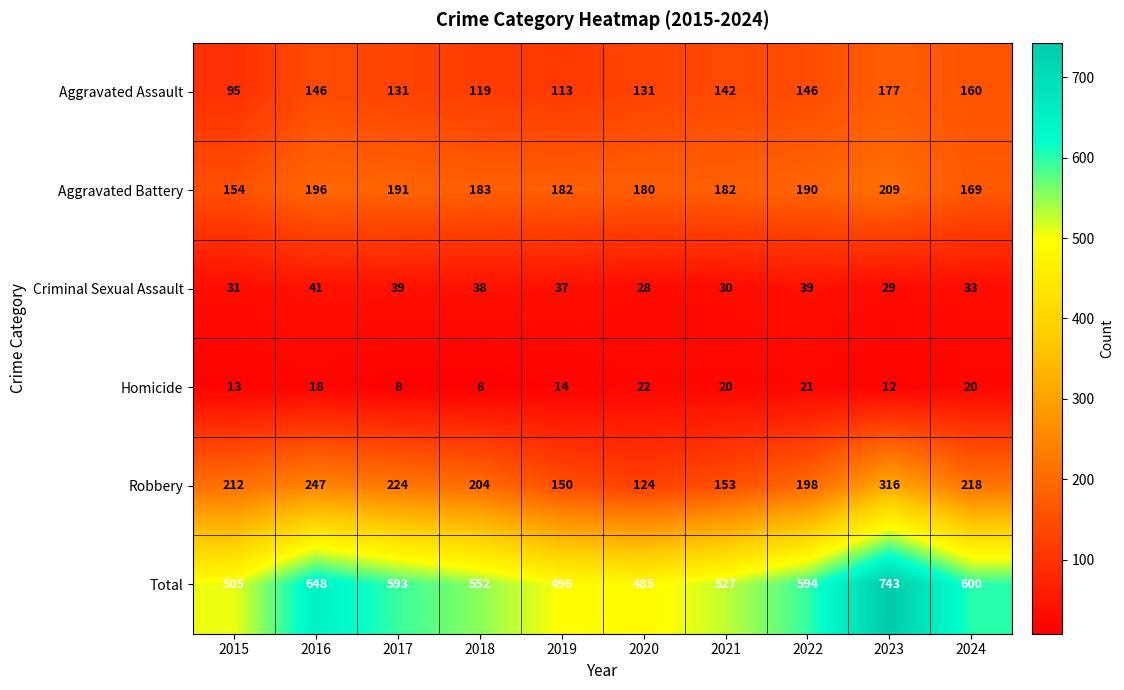

What is the total value across all series at 2021?

1054